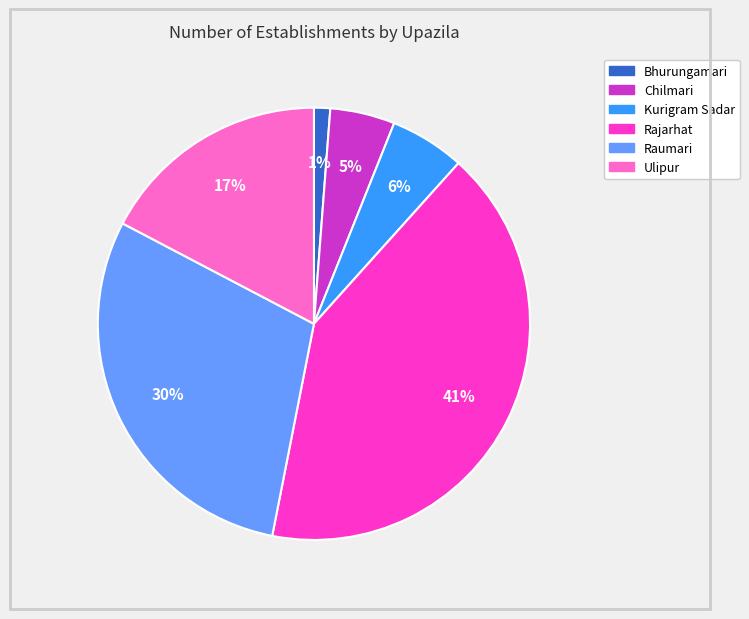

Does Rajarhat account for over 50% of the chart?

No